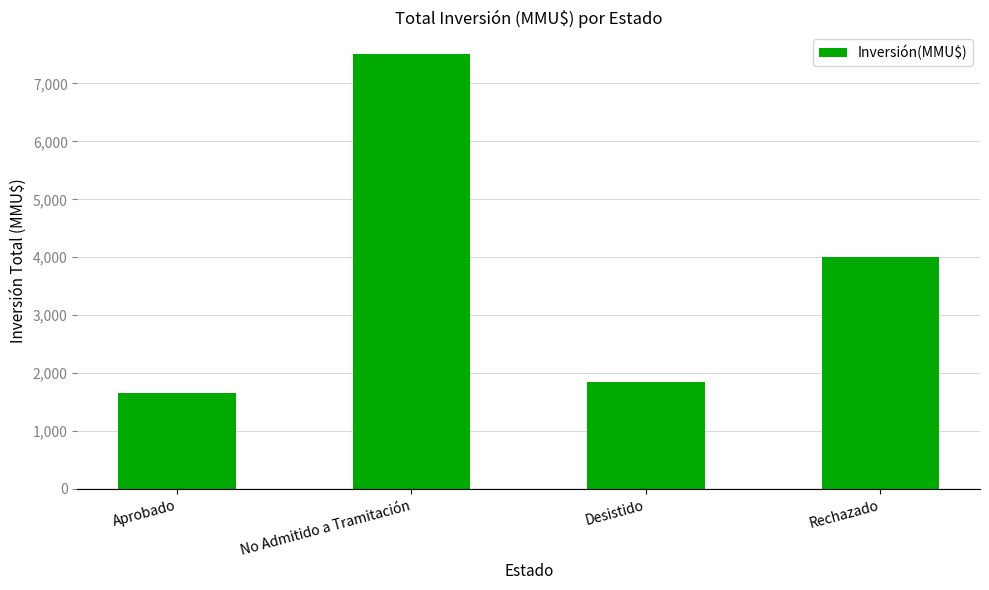

The value at Rechazado is 2646. True or false?

False